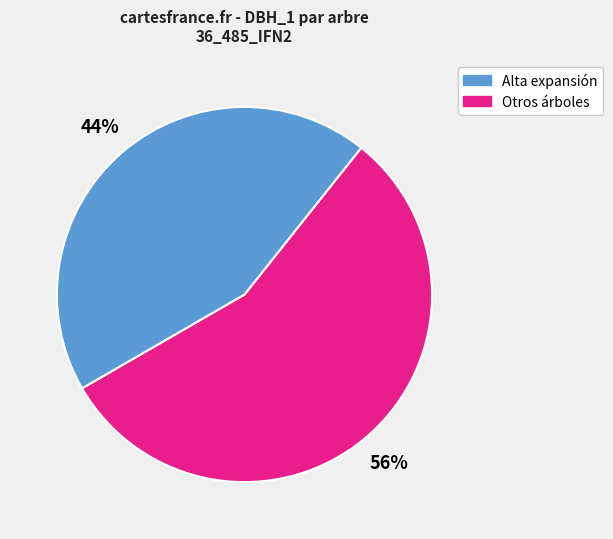

To the nearest percent, what is the difference between the largest and smallest slice percentages?

12%